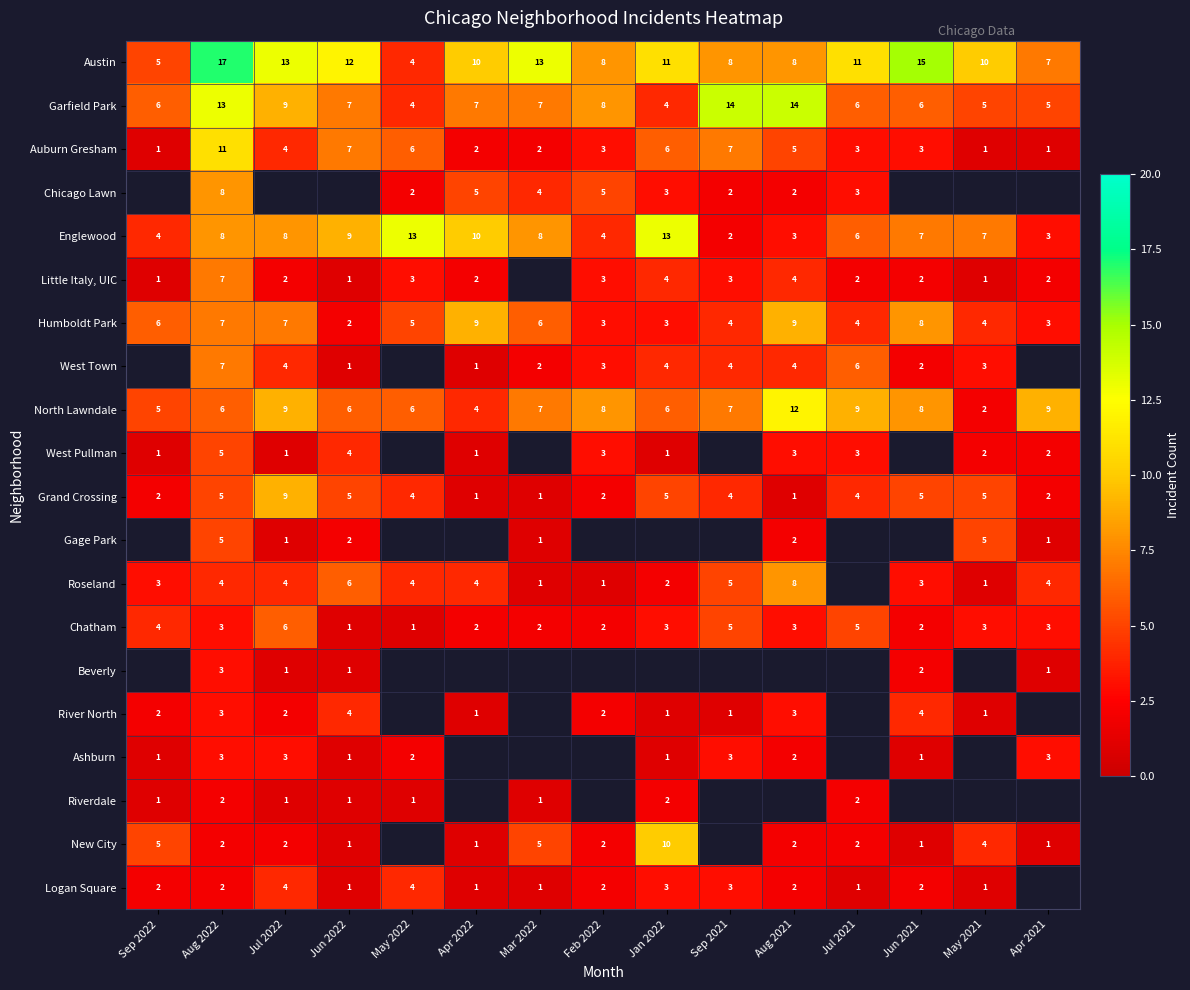

Where does the Auburn Gresham series first go above 3?

Aug 2022